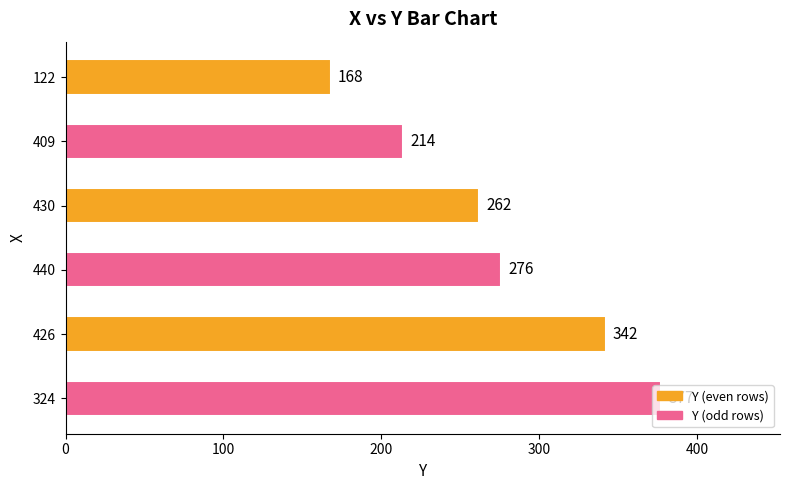

Which has a higher value, 409 or 440?

440